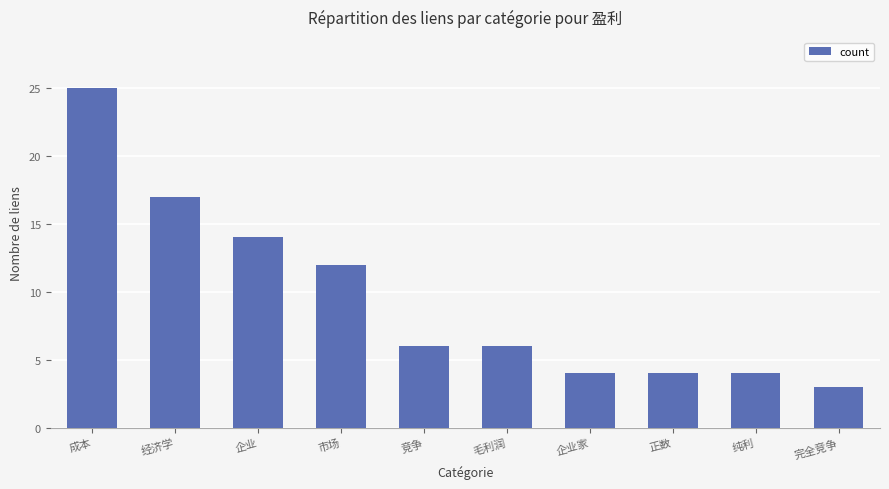

Between 竞争 and 正数, which is larger?

竞争